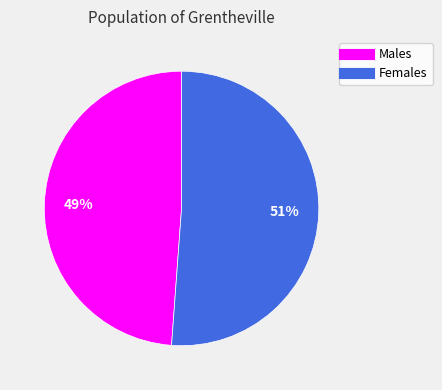

Is there any slice that represents more than half of the pie?

Yes